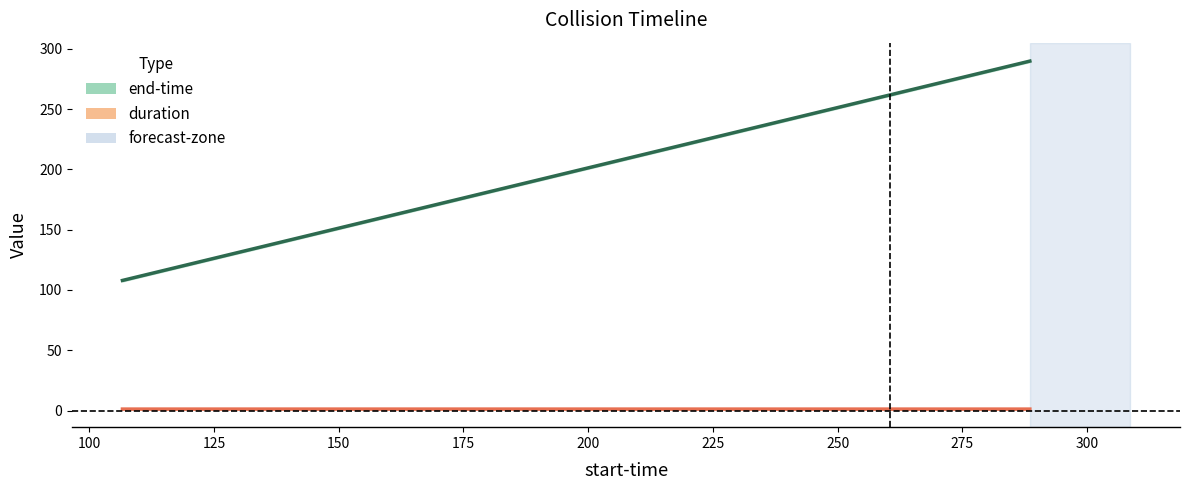

How many distinct data groups are displayed?

2